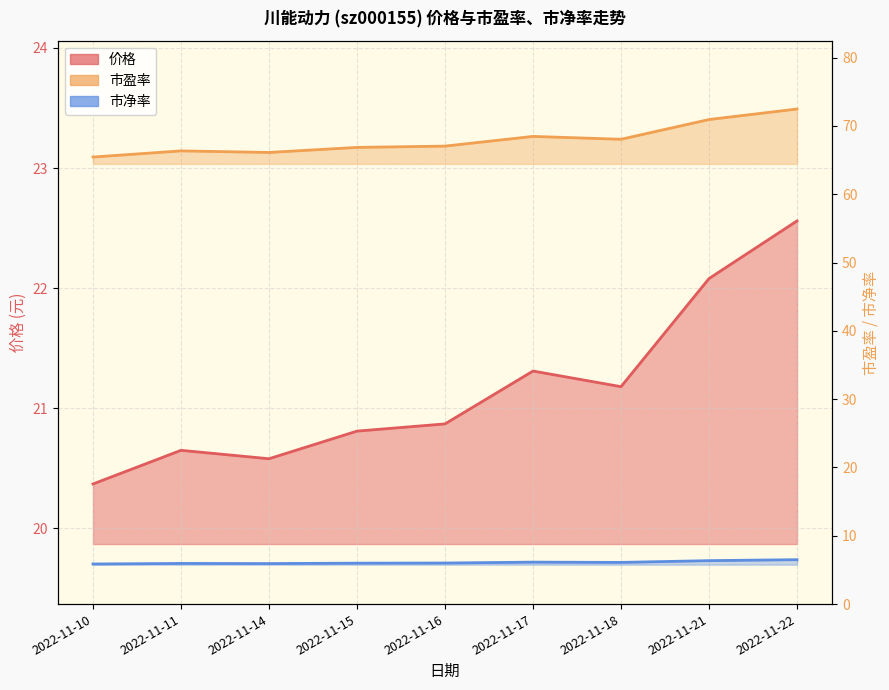

Which series changed the most between 2022-11-14 and 2022-11-21?

市盈率